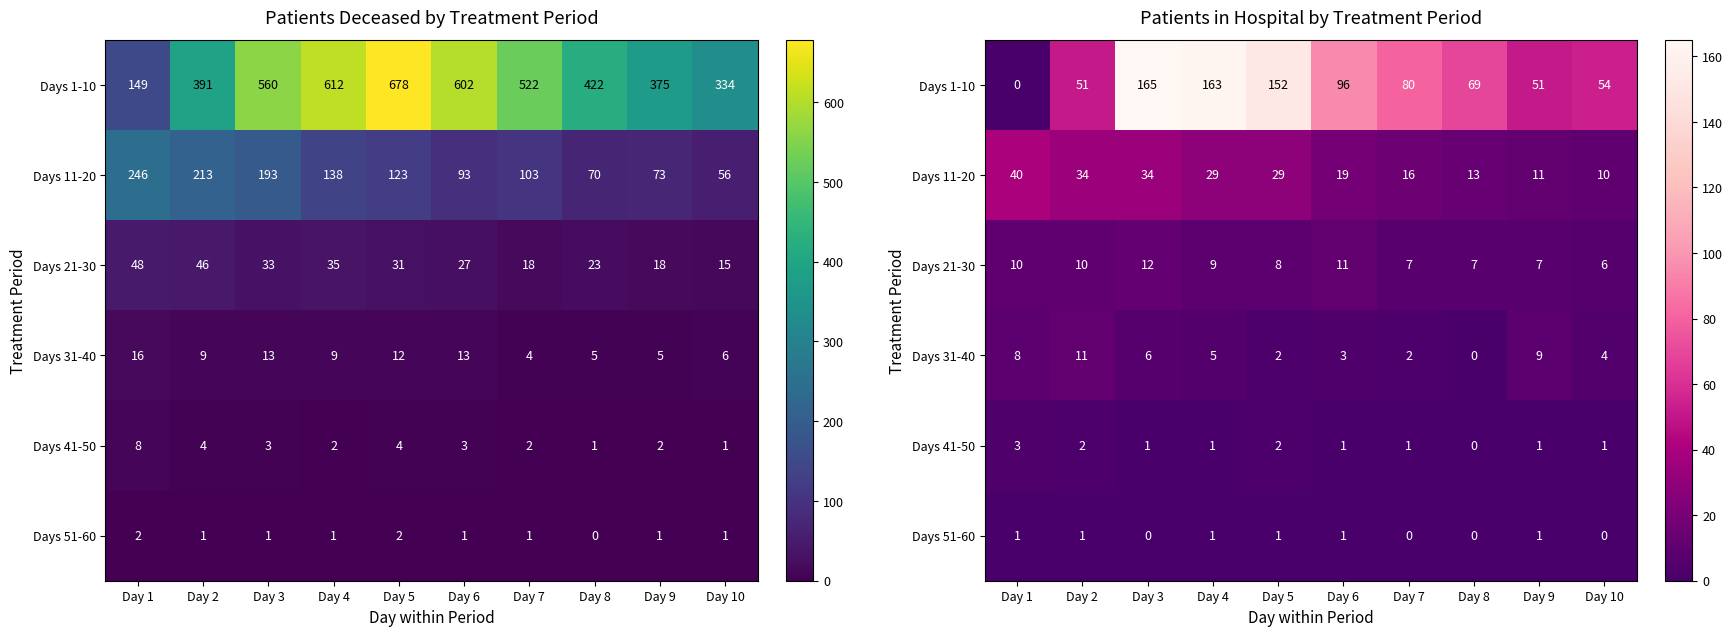

List the labels in order of Days 41-50 value, largest first.

Day 1, Day 2, Day 5, Day 3, Day 4, Day 6, Day 7, Day 9, Day 10, Day 8